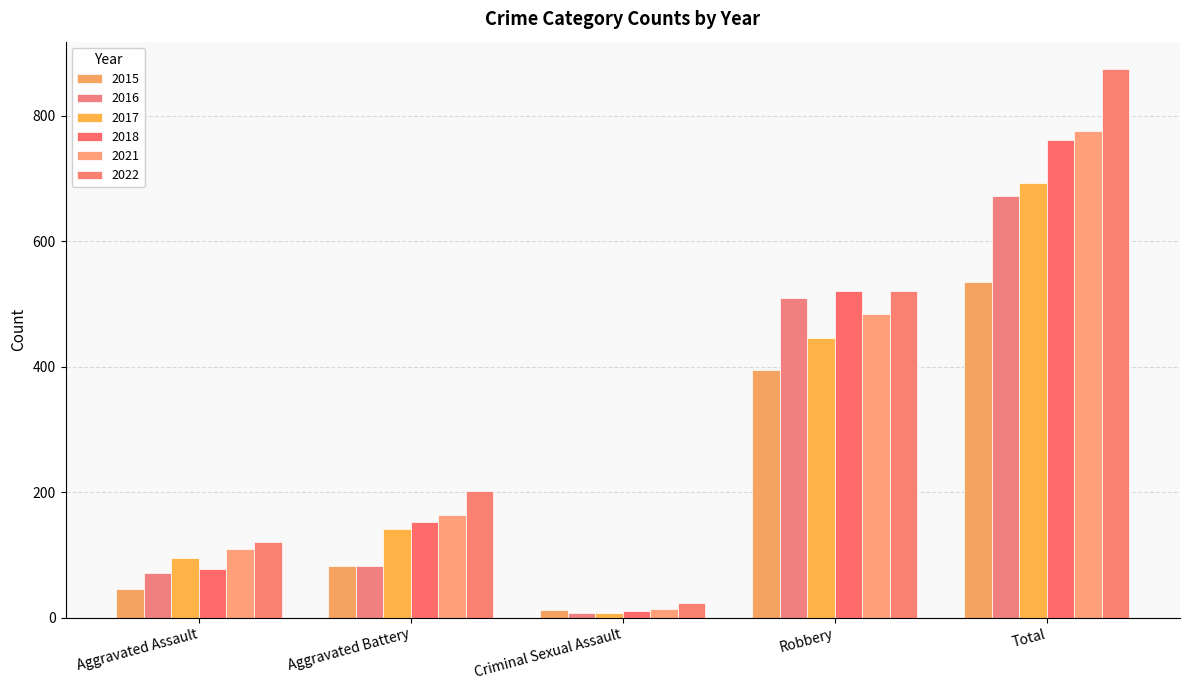

What is the total value across all series at Robbery?

2876